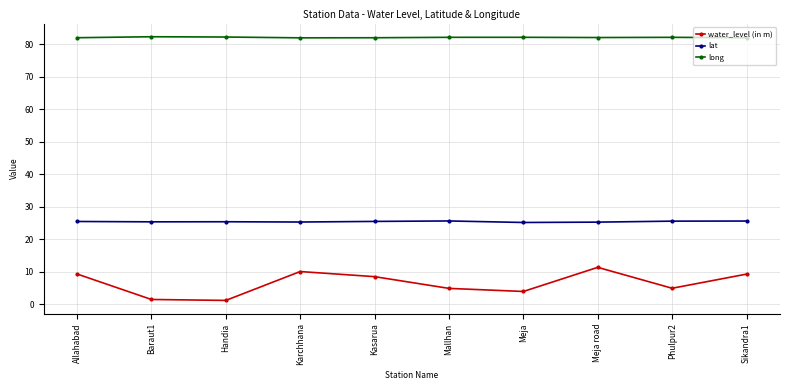

What is the value of the water_level (in m) point at the 8th from the left?

11.3